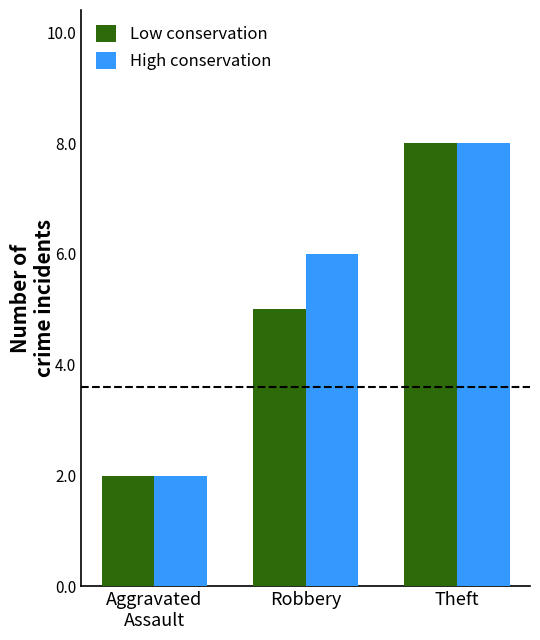

What value does the High conservation series have at Theft?

8